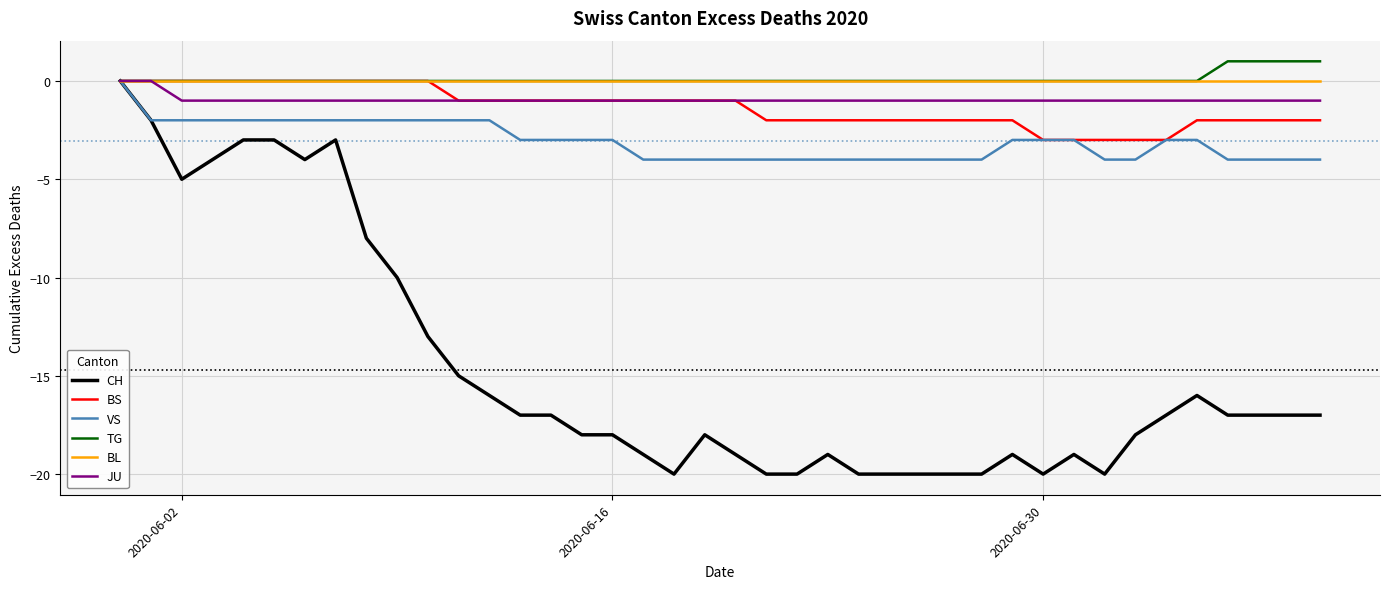

What is the minimum value shown in the chart?

-20